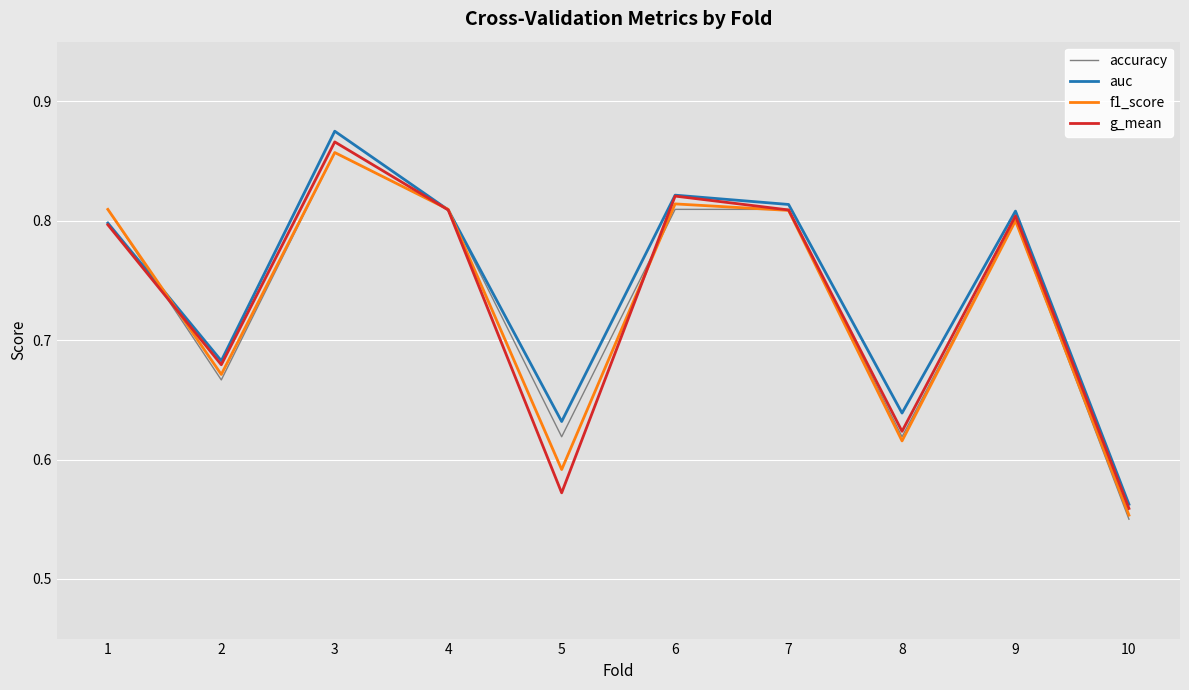

At which category is the sum across all series the highest?

3